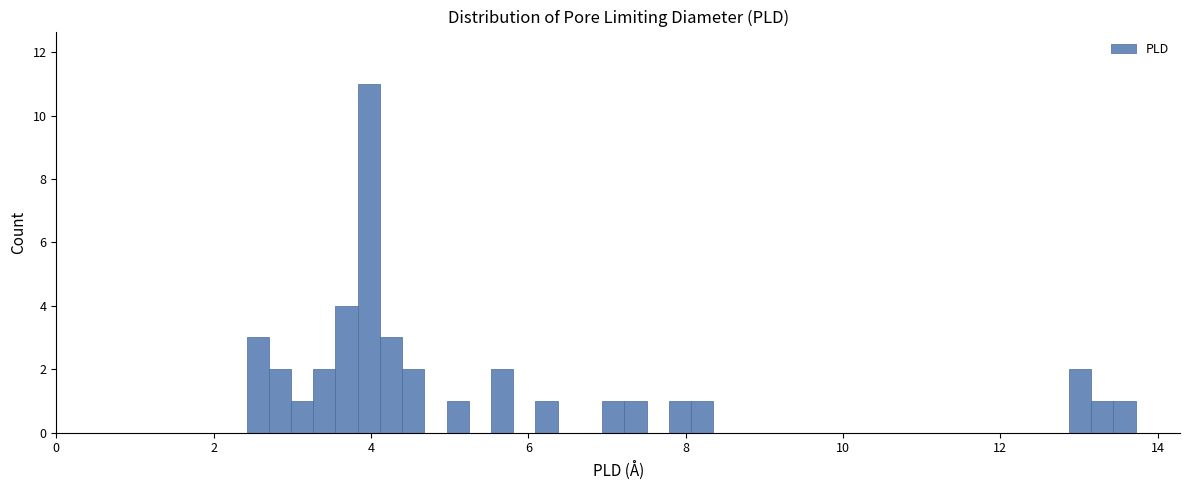

Around what value on the x-axis is the tallest bar? Give the approximate position of its centre, as read against the axis.

4.0